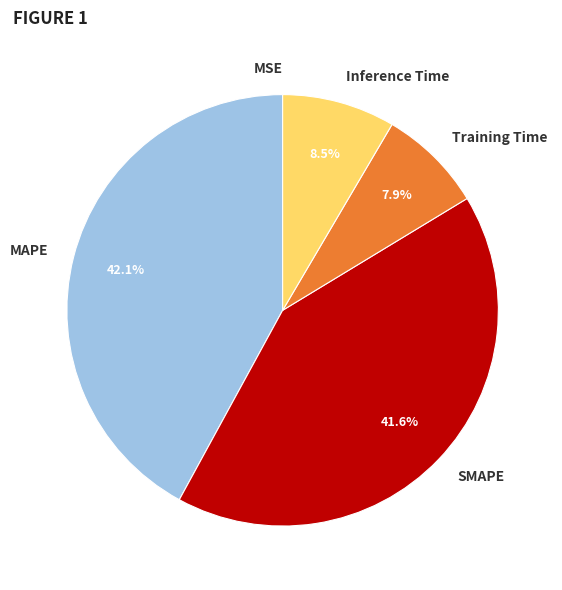

Is there any slice that represents more than half of the pie?

No